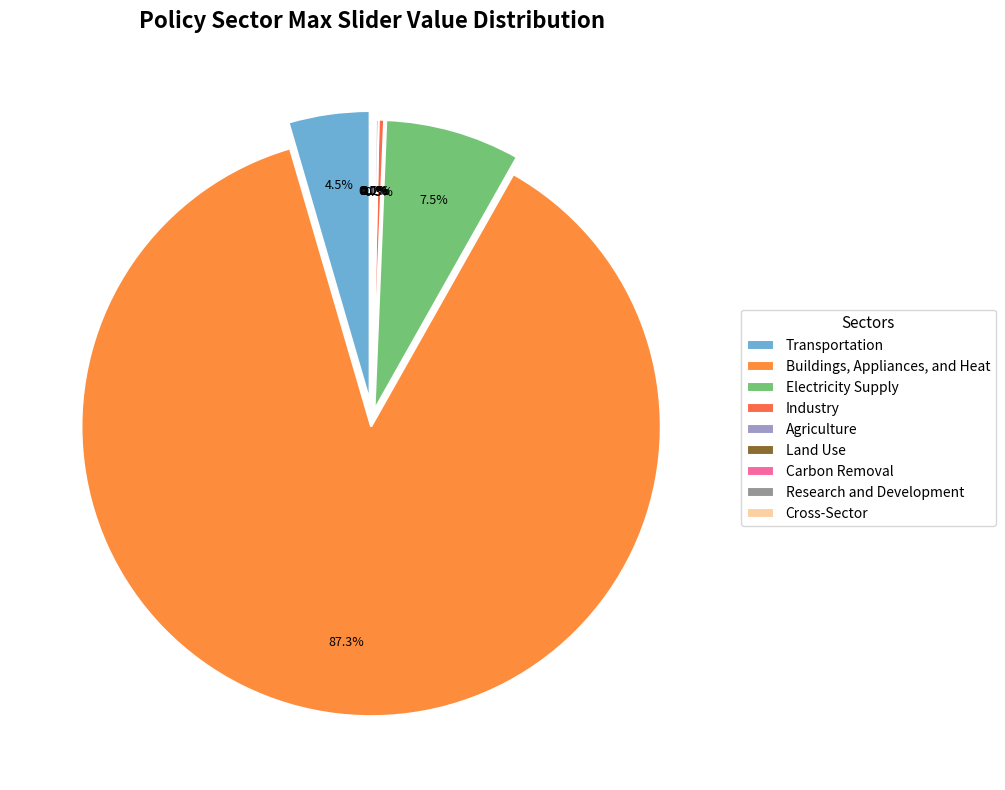

Rank the categories by value from lowest to highest.

Industry, Agriculture, Land Use, Carbon Removal, Research and Development, Cross-Sector, Transportation, Electricity Supply, Buildings, Appliances, and Heat